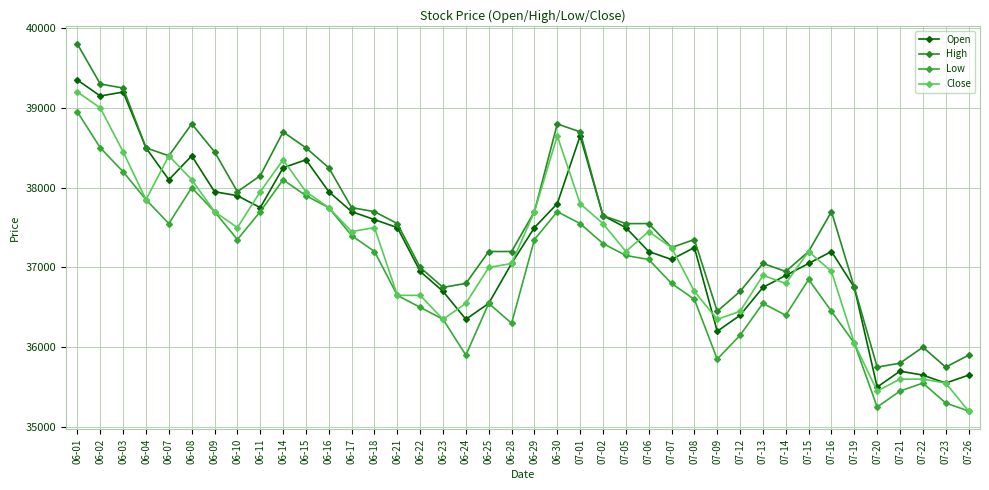

How many lines are shown in the chart?

4